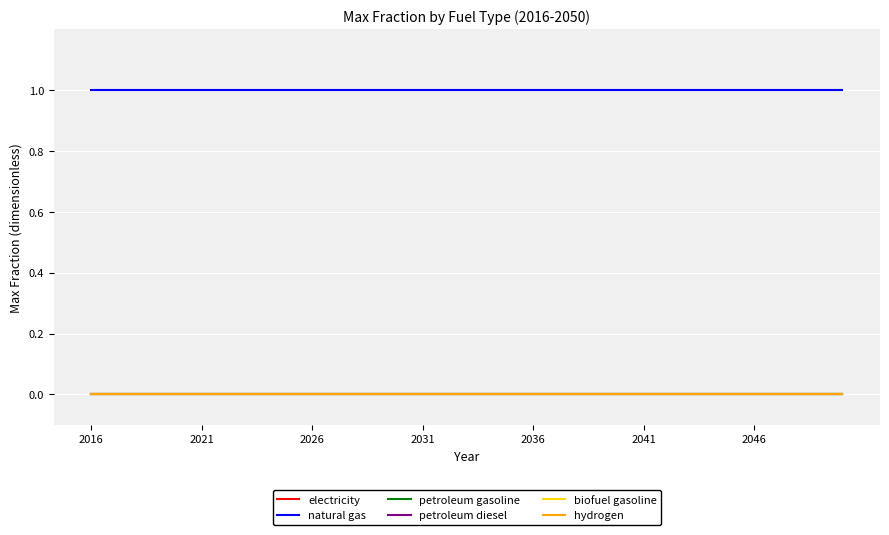

True or false: hydrogen and biofuel gasoline cross at least once.

False